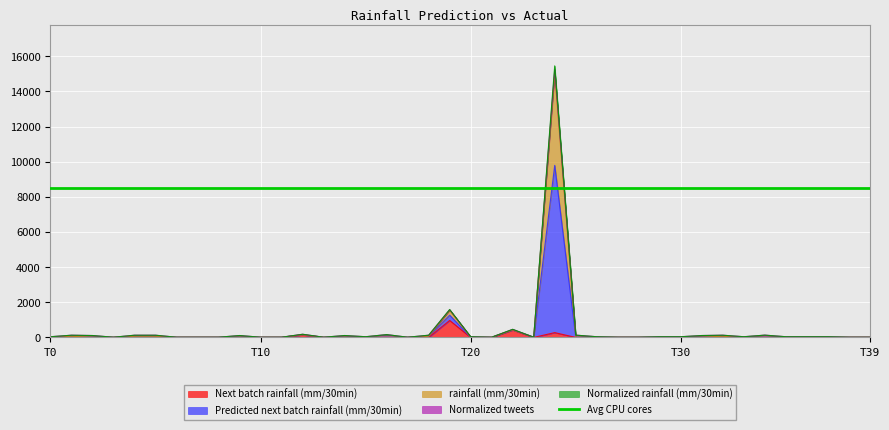

Is it true that Next batch rainfall (mm/30min) equals 0.0 at T0?

True